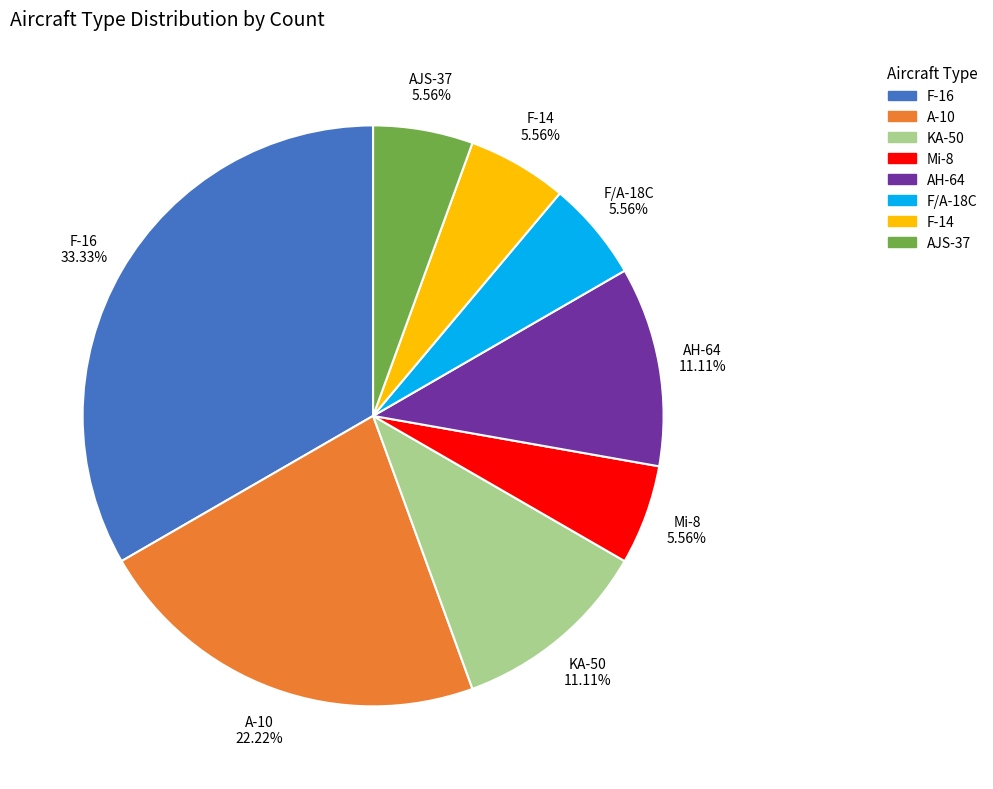

True or false: F-16 accounts for 33% of the total.

True